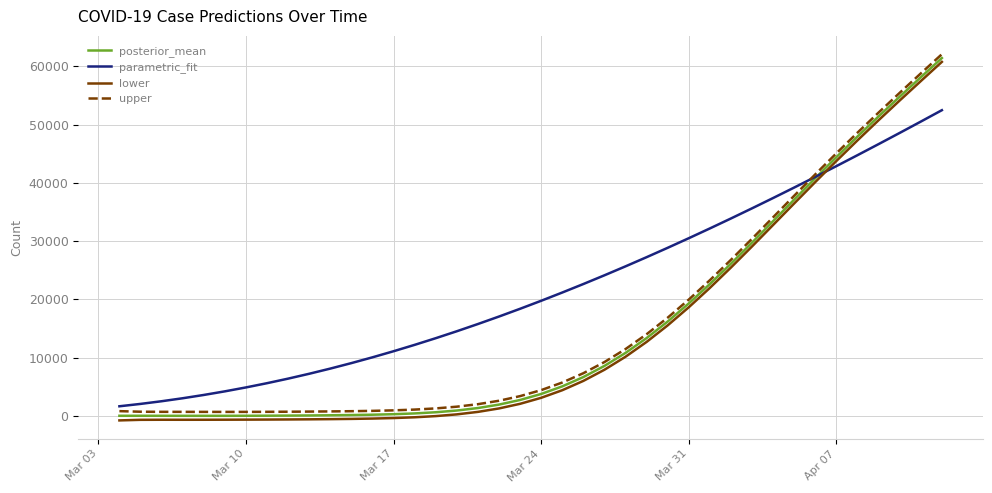

What is the maximum value for lower?

60782.0